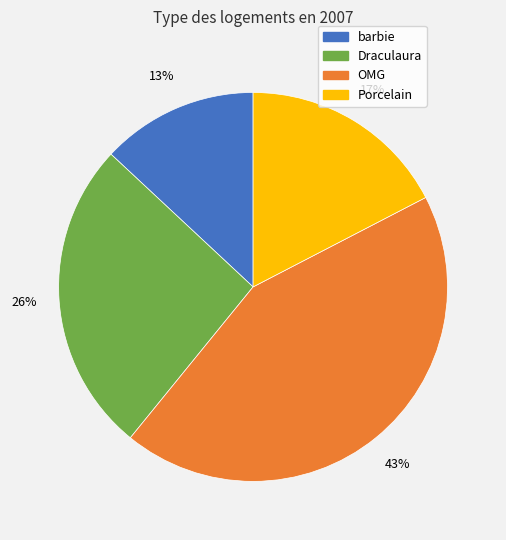

Which category has the biggest portion of the pie?

OMG